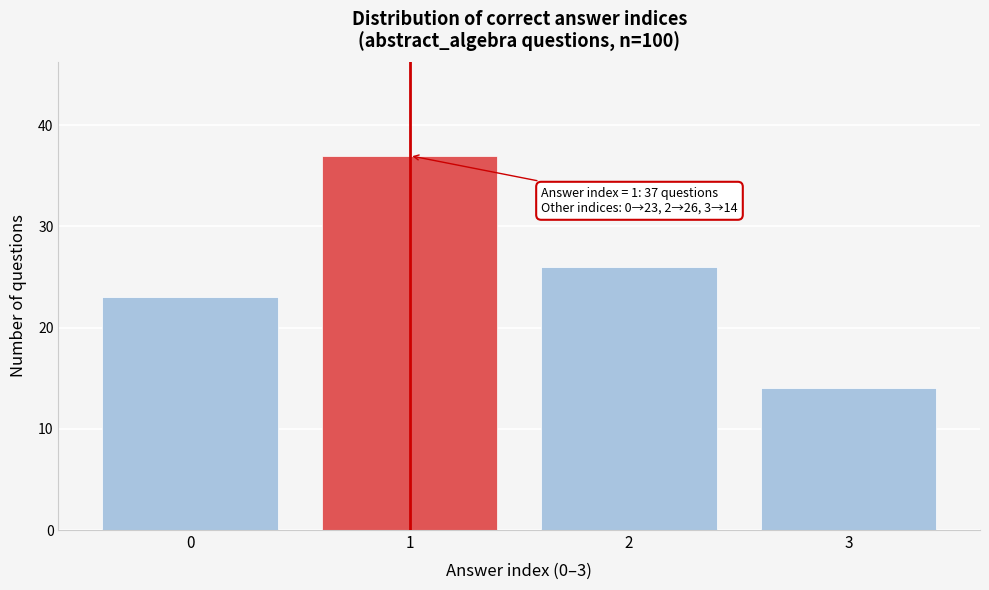

Over which range of the x-axis is the bar tallest?

0.5 to 1.5